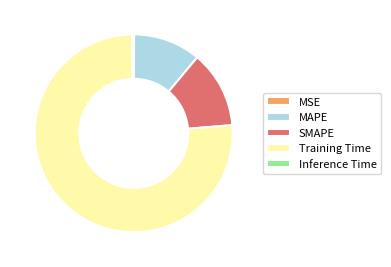

Does Training Time represent more than half of the total?

Yes